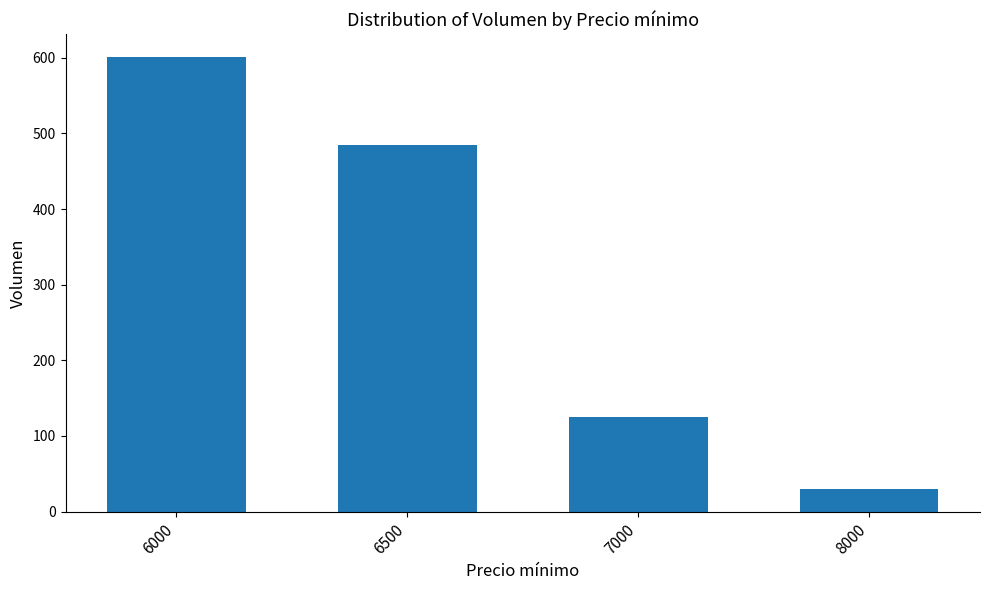

Rank the categories by value from highest to lowest.

6000, 6500, 7000, 8000